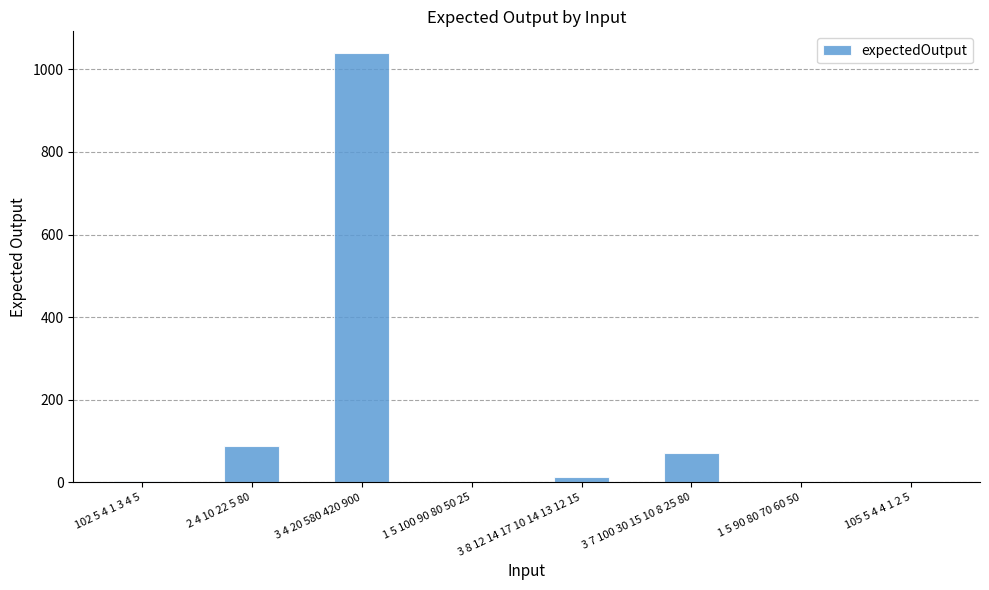

Is it true that the value at 105 5 4 4 1 2 5 is 4?

True